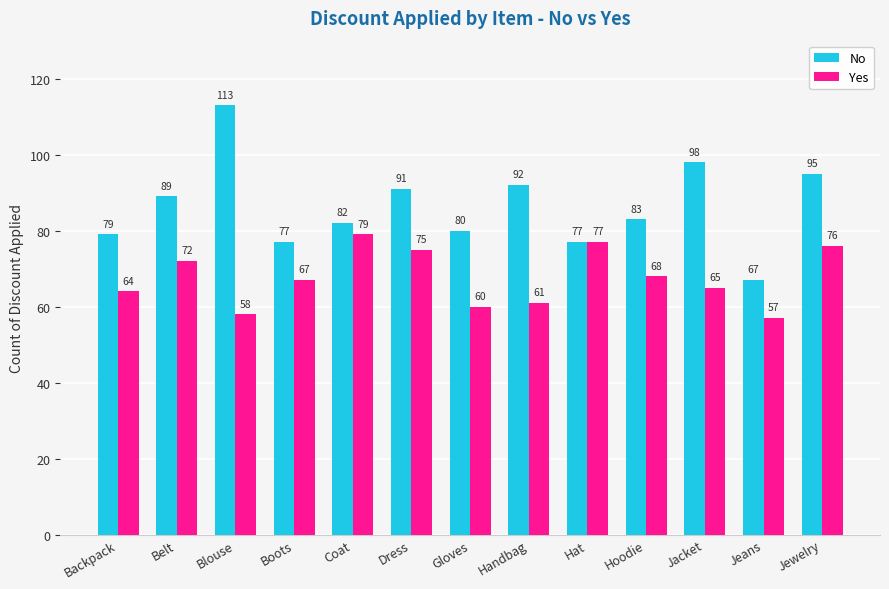

At which label does No reach its minimum?

Jeans